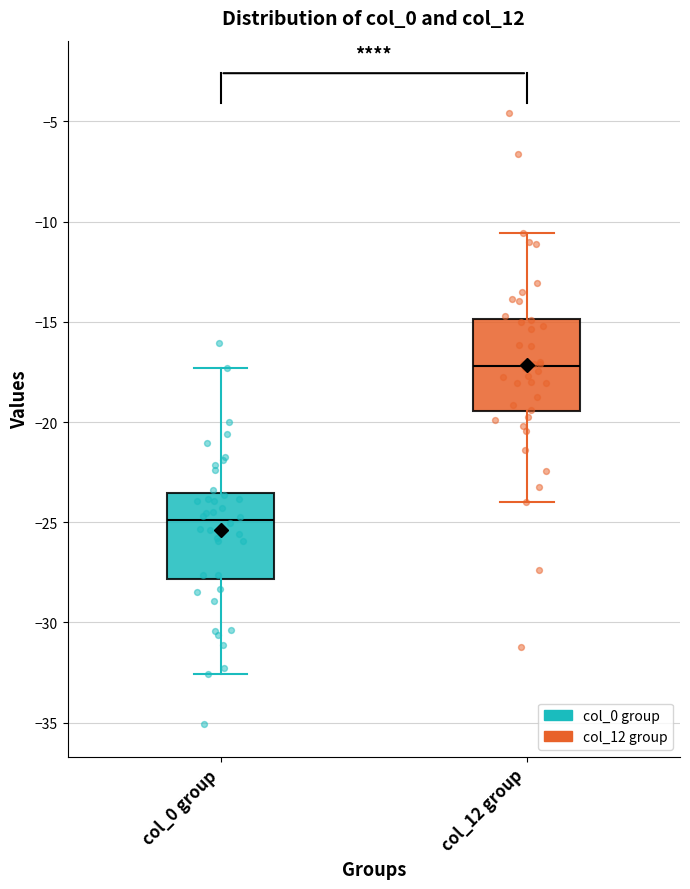

Which box's median line is the highest?

col_12 group